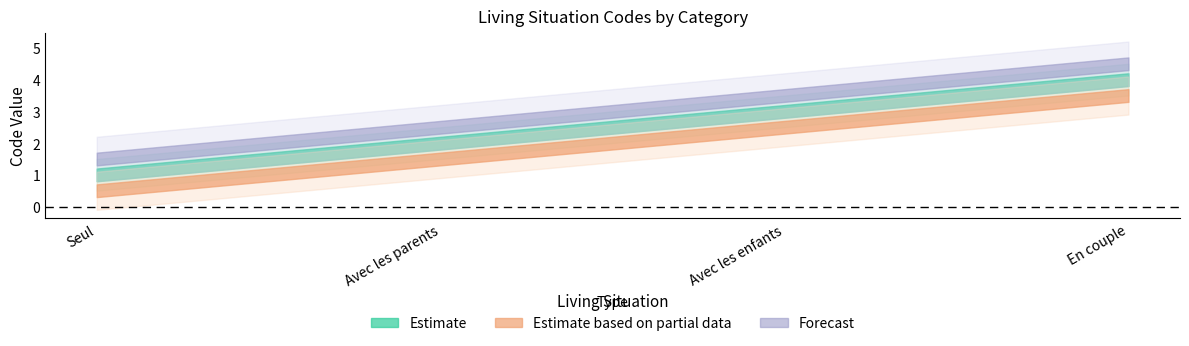

Reading left to right, what are all the values shown in this chart?

Estimate: Seul=1.0	Avec les parents=2.0	Avec les enfants=3.0	En couple=4.0
Estimate based on partial data: Seul=0.5	Avec les parents=1.5	Avec les enfants=2.5	En couple=3.5
Forecast: Seul=1.5	Avec les parents=2.5	Avec les enfants=3.5	En couple=4.5